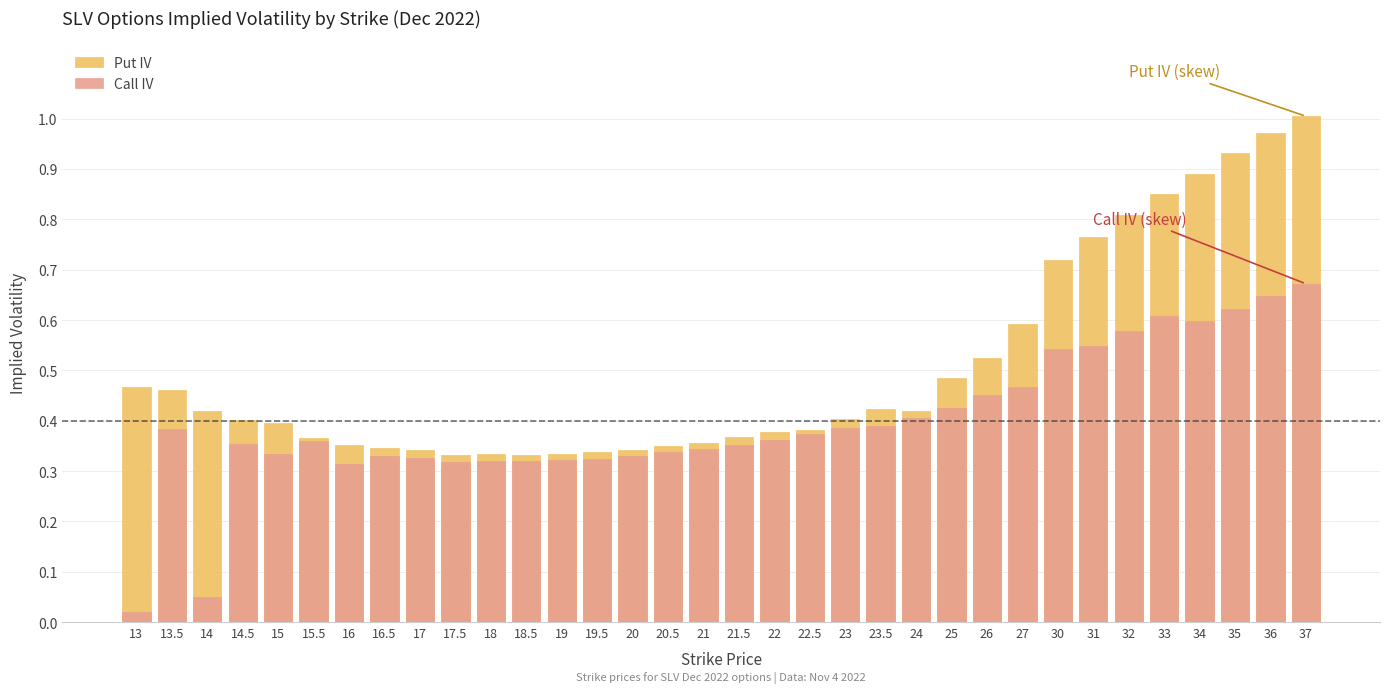

The Call IV series shows 0.6 at 17. True or false?

False